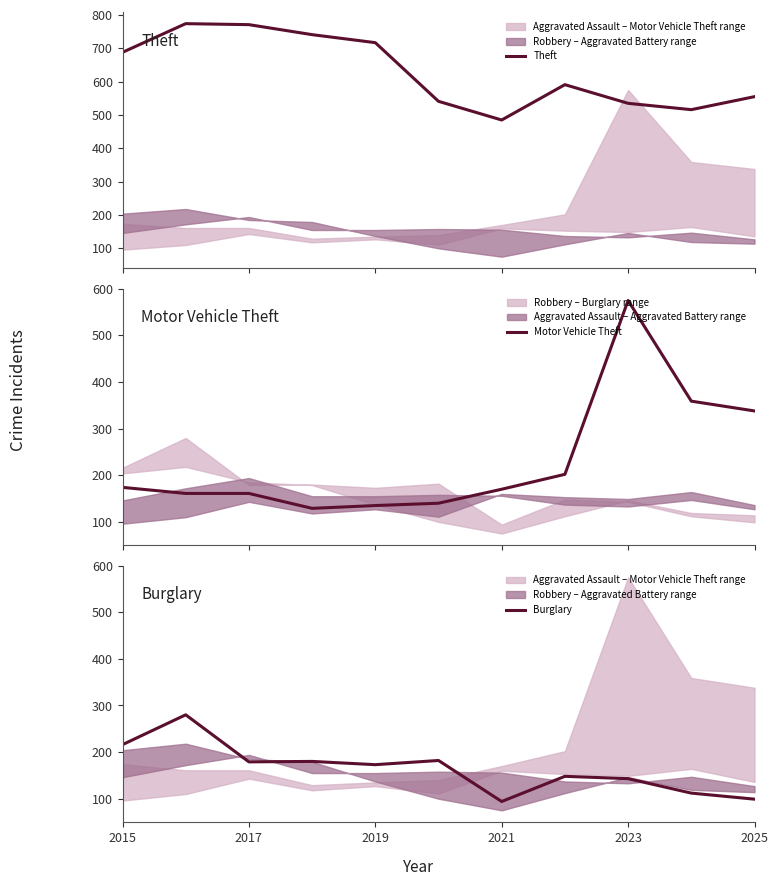

Count the number of categories in the chart.

11